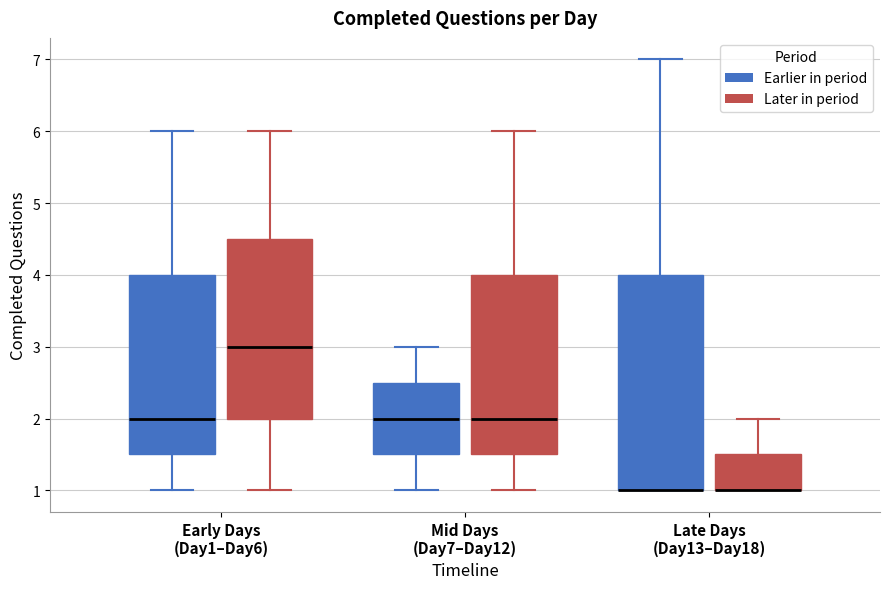

Comparing the boxes themselves (not the whiskers), which one is the tallest?

Late Days (Day13–Day18) (Earlier in period)